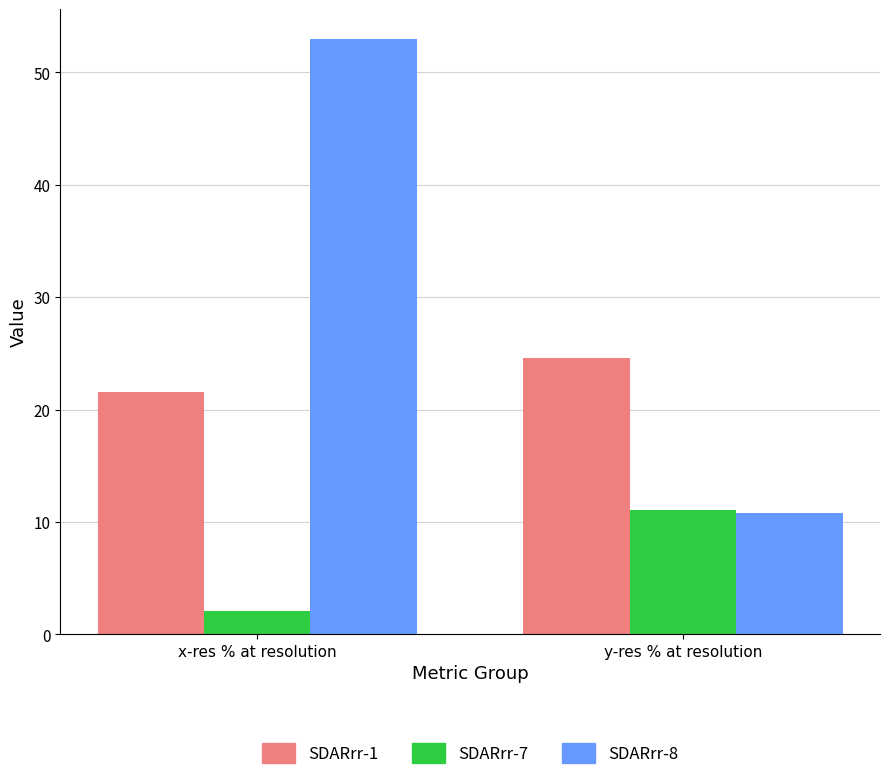

Reading left to right, transcribe all the data shown in this chart.

SDARrr-1: 21.5	24.6
SDARrr-7: 2.1	11.0
SDARrr-8: 53.0	10.8